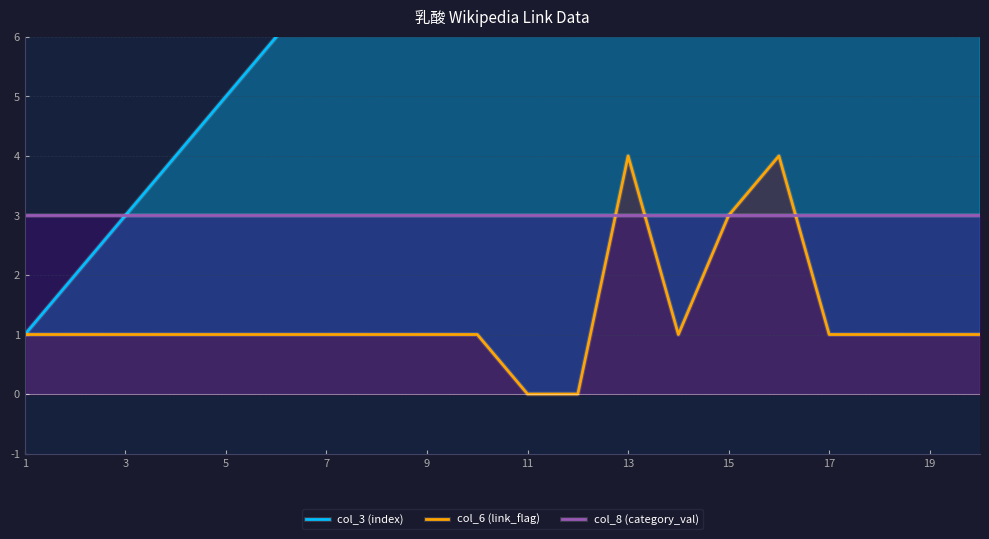

How many categories are shown in the chart?

20